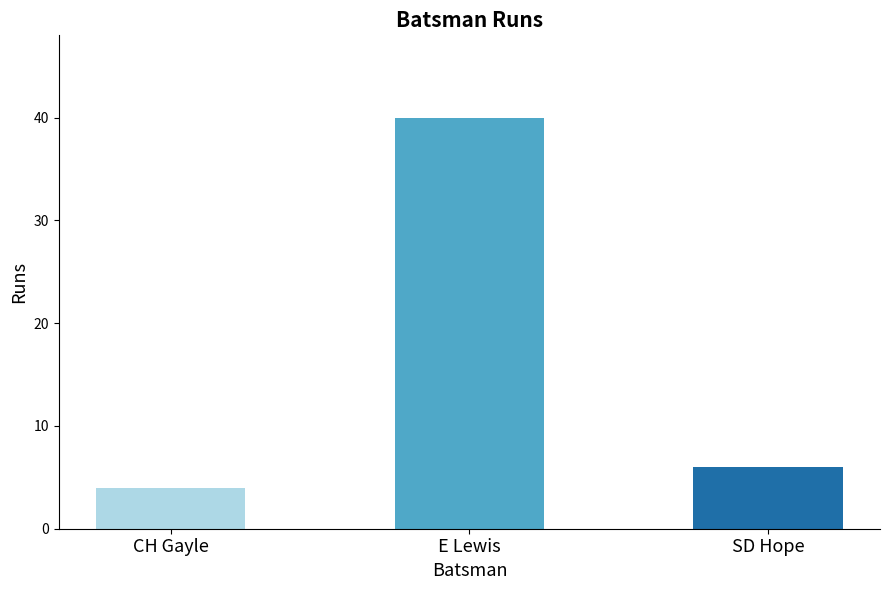

Are the bars grouped side by side (vs. stacked)?

No